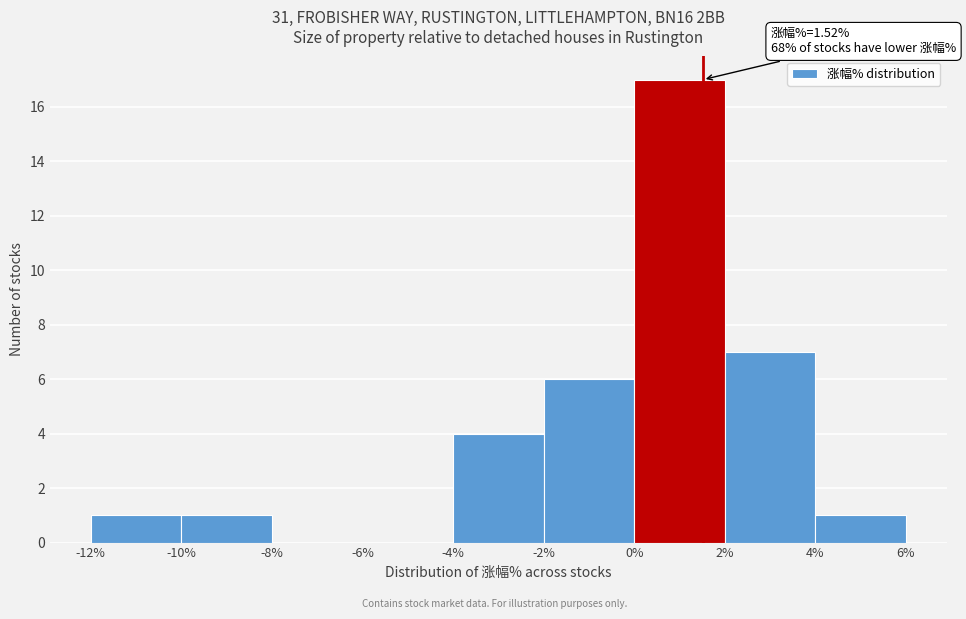

Which range on the x-axis has the tallest bar?

0% to 2%